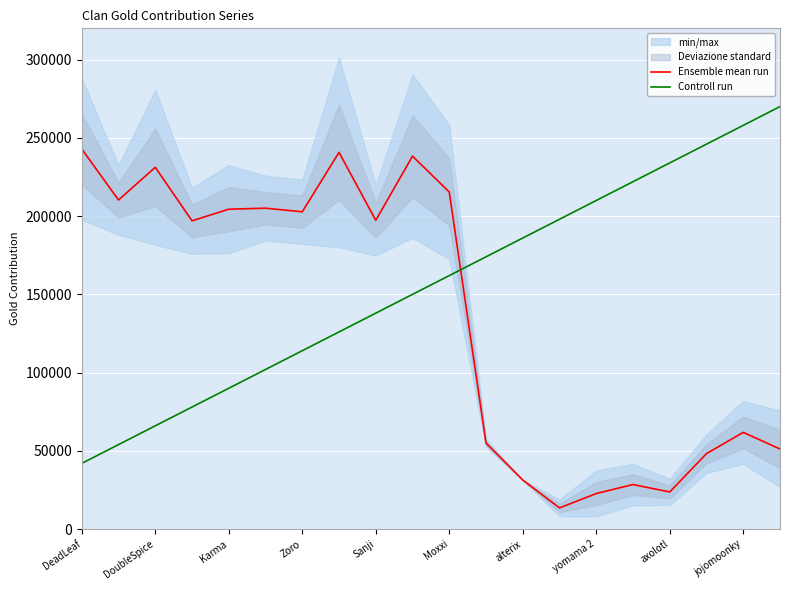

The value of Ensemble mean run at yomama 2 is 22739.5. True or false?

True